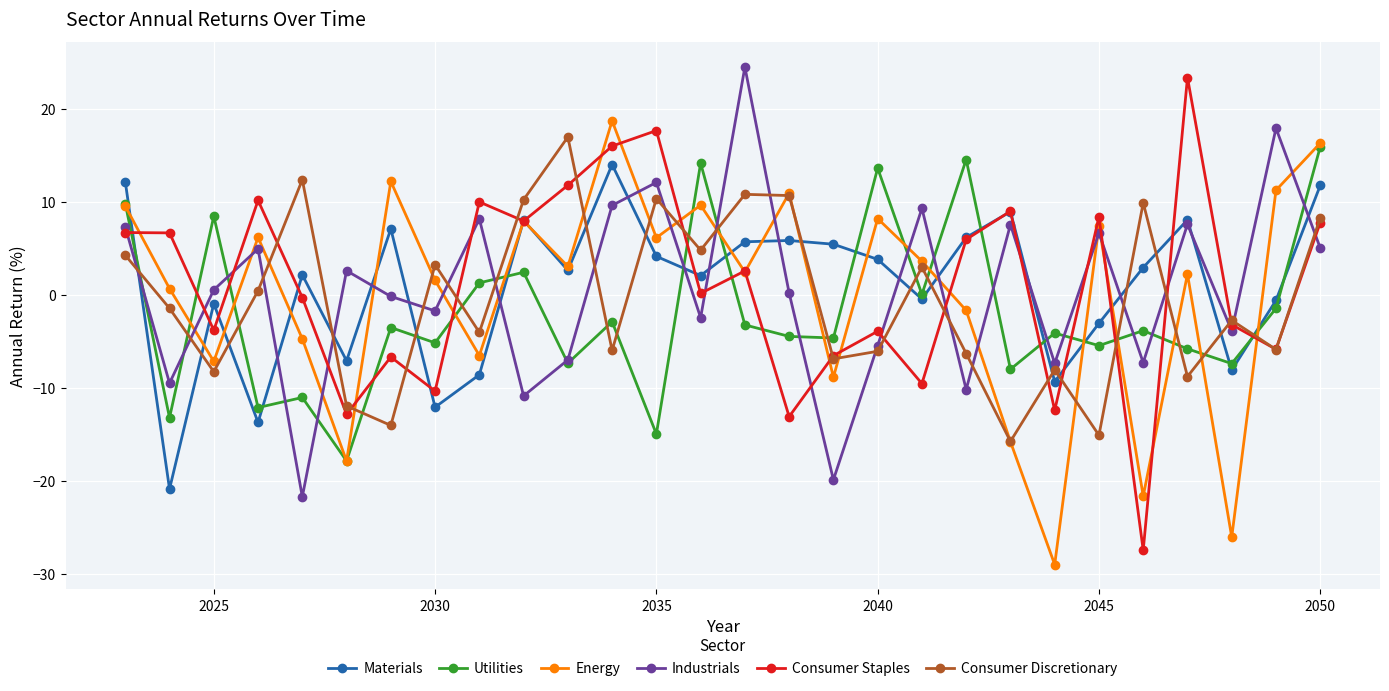

How many interior local valleys does the Consumer Staples series have?

10